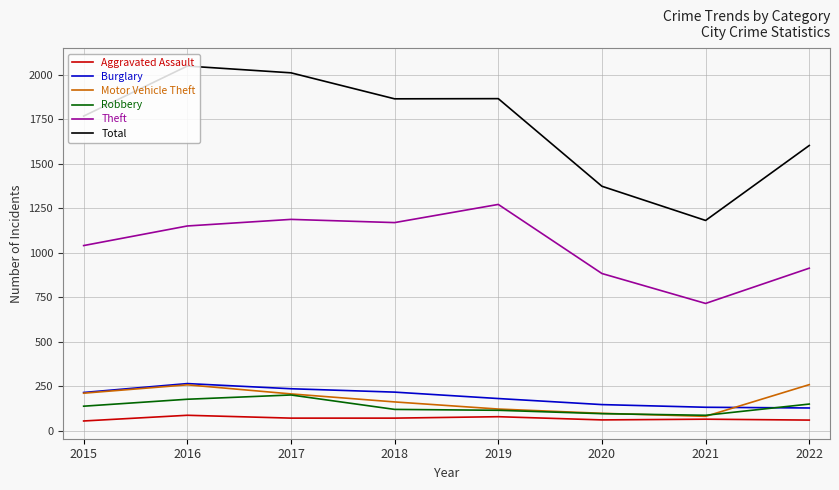

What is the minimum value shown in the chart?

56